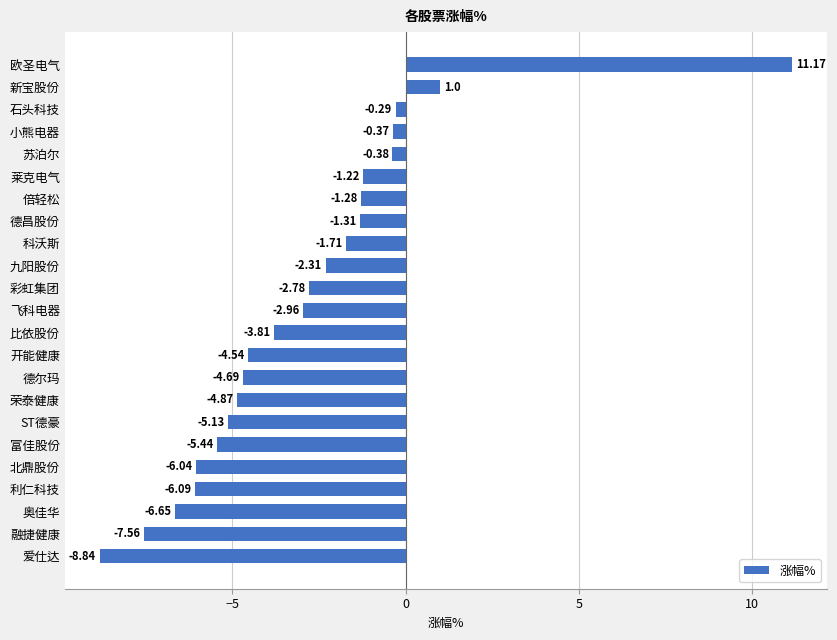

At which label is the value closest to 1?

新宝股份